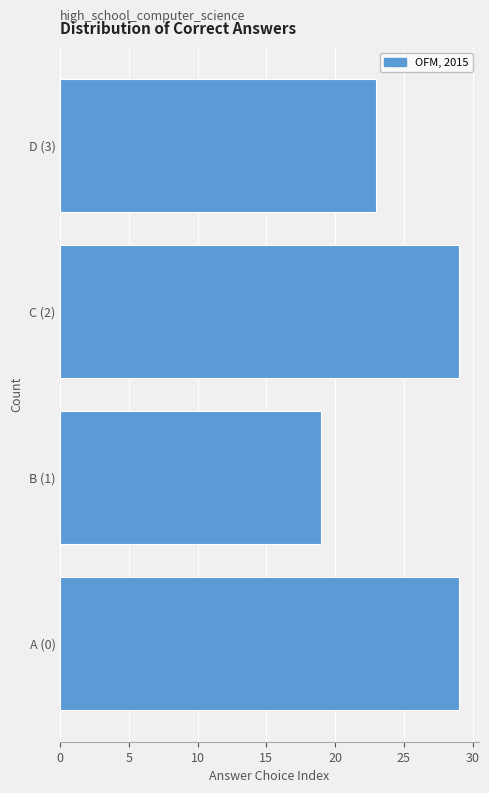

Reading bottom to top, list all the values displayed in this chart.

A (0)=29	B (1)=19	C (2)=29	D (3)=23